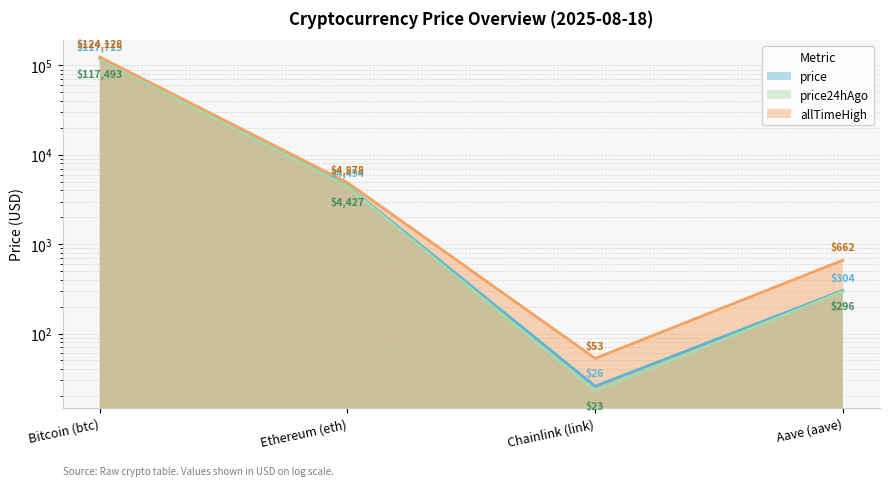

Reading left to right, list all the values displayed in this chart.

price: Bitcoin (btc)=117715.0	Ethereum (eth)=4494.2	Chainlink (link)=25.7	Aave (aave)=303.8
price24hAgo: Bitcoin (btc)=117493.0	Ethereum (eth)=4426.8	Chainlink (link)=22.7	Aave (aave)=295.8
allTimeHigh: Bitcoin (btc)=124128.0	Ethereum (eth)=4878.3	Chainlink (link)=52.7	Aave (aave)=661.7